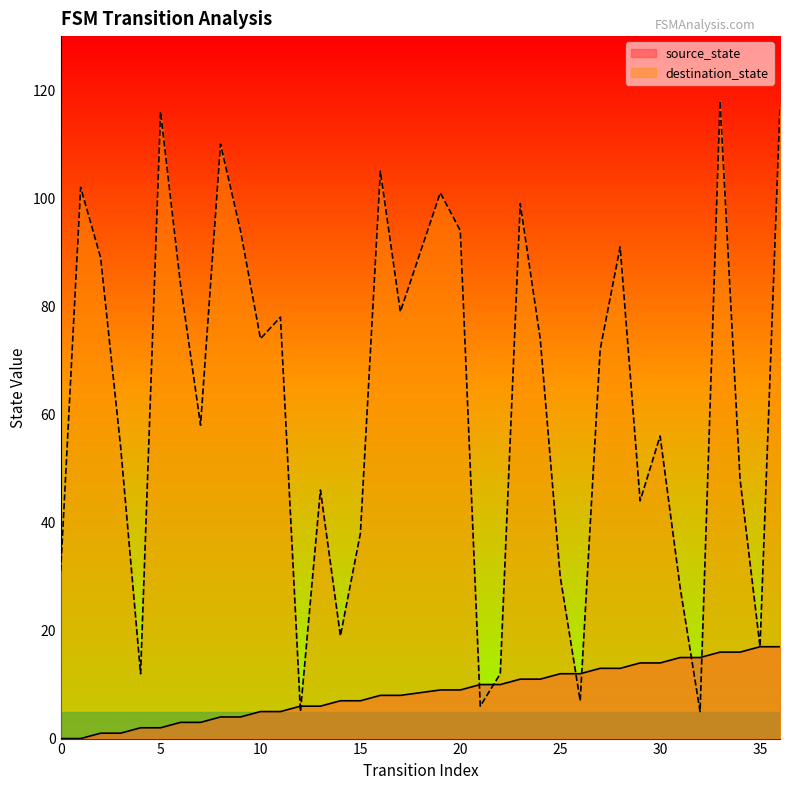

Reading right to left, list all the values displayed in this chart.

source_state: 17	17	16	16	15	15	14	14	13	13	12	12	11	11	10	10	9	9	8	8	7	7	6	6	5	5	4	4	3	3	2	2	1	1	0	0
destination_state: 117	17	48	118	5	28	56	44	91	72	7	30	74	99	12	6	94	101	79	105	38	19	46	5	78	74	94	110	58	84	116	12	54	89	102	31